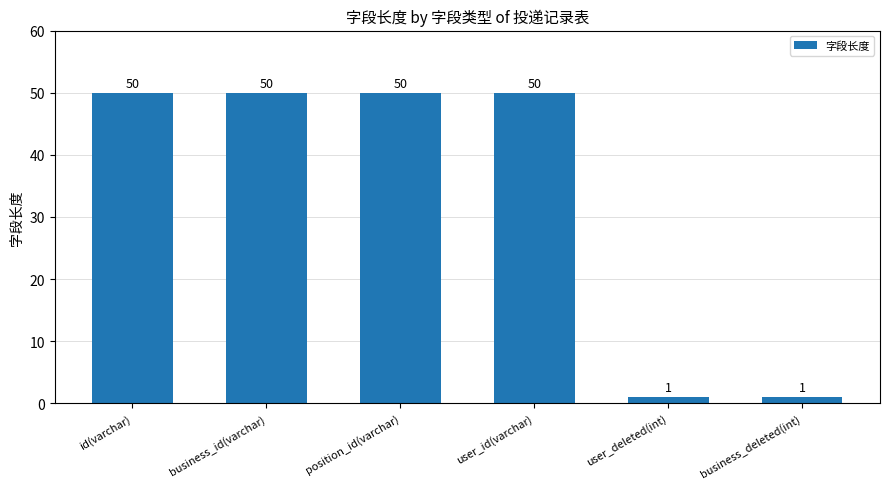

The chart shows a value of 13 at user_id(varchar). True or false?

False